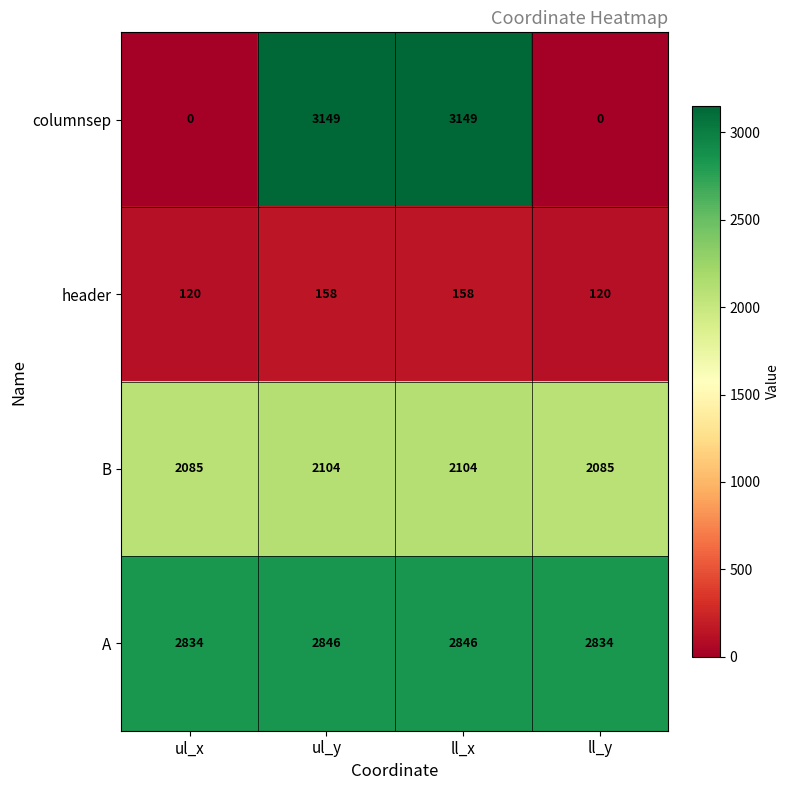

What is the total value across all series at ul_y?

8257